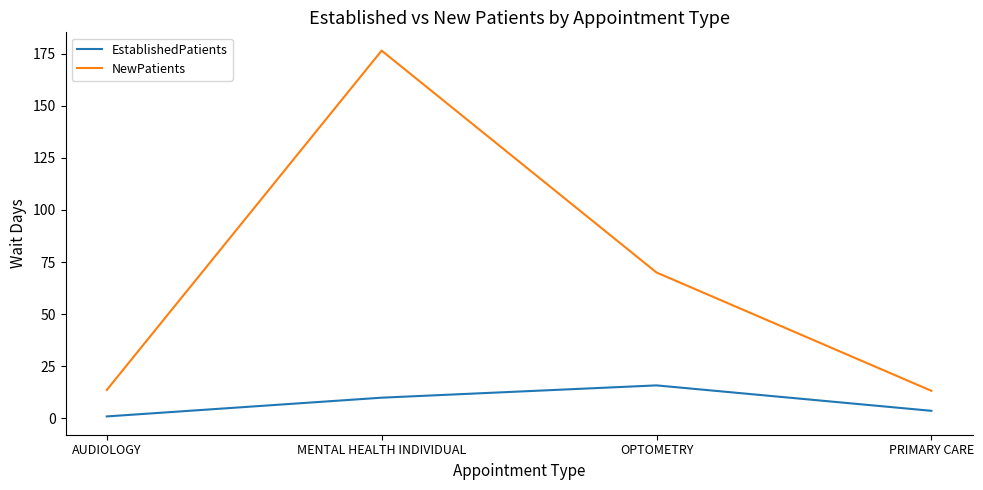

What position from the left is PRIMARY CARE?

4